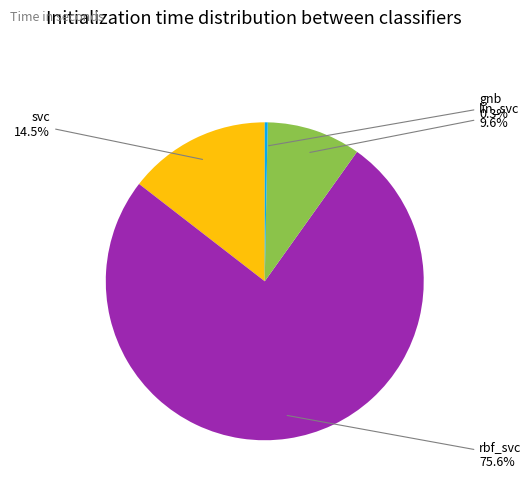

Is there a majority slice in this chart?

Yes